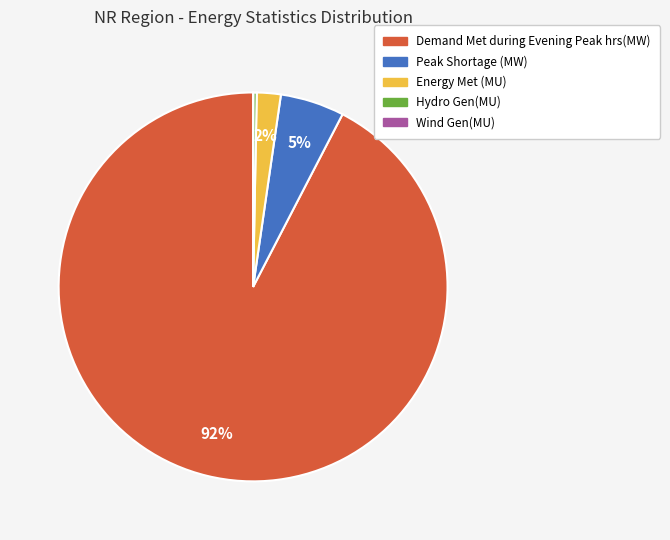

To the nearest percent, what is the difference between the Peak Shortage (MW) and Hydro Gen(MU) slice percentages?

5%